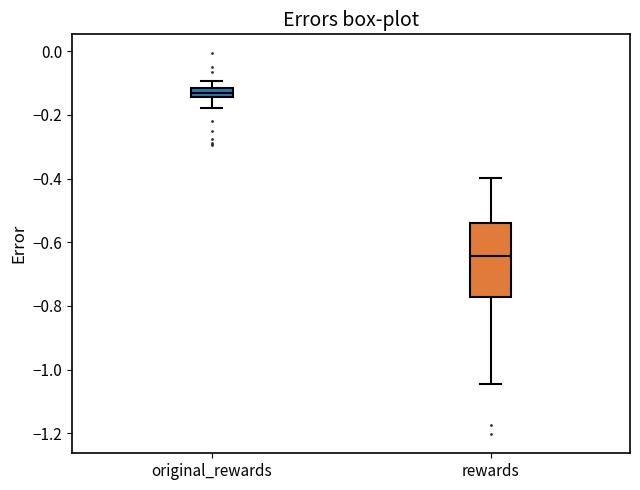

Where does the upper whisker of the box for original_rewards end on the y-axis? The values are not printed on the chart, so give them approximately, as read against the axis.

-0.10